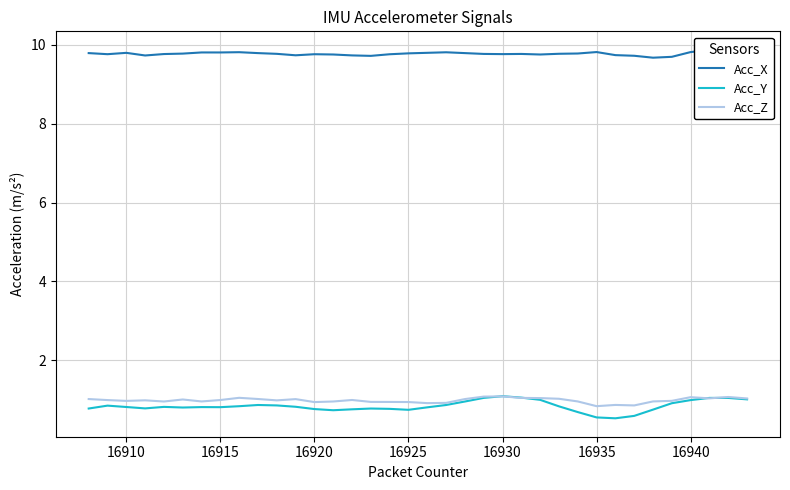

The Acc_Z series shows 0.9 at 16925. True or false?

True